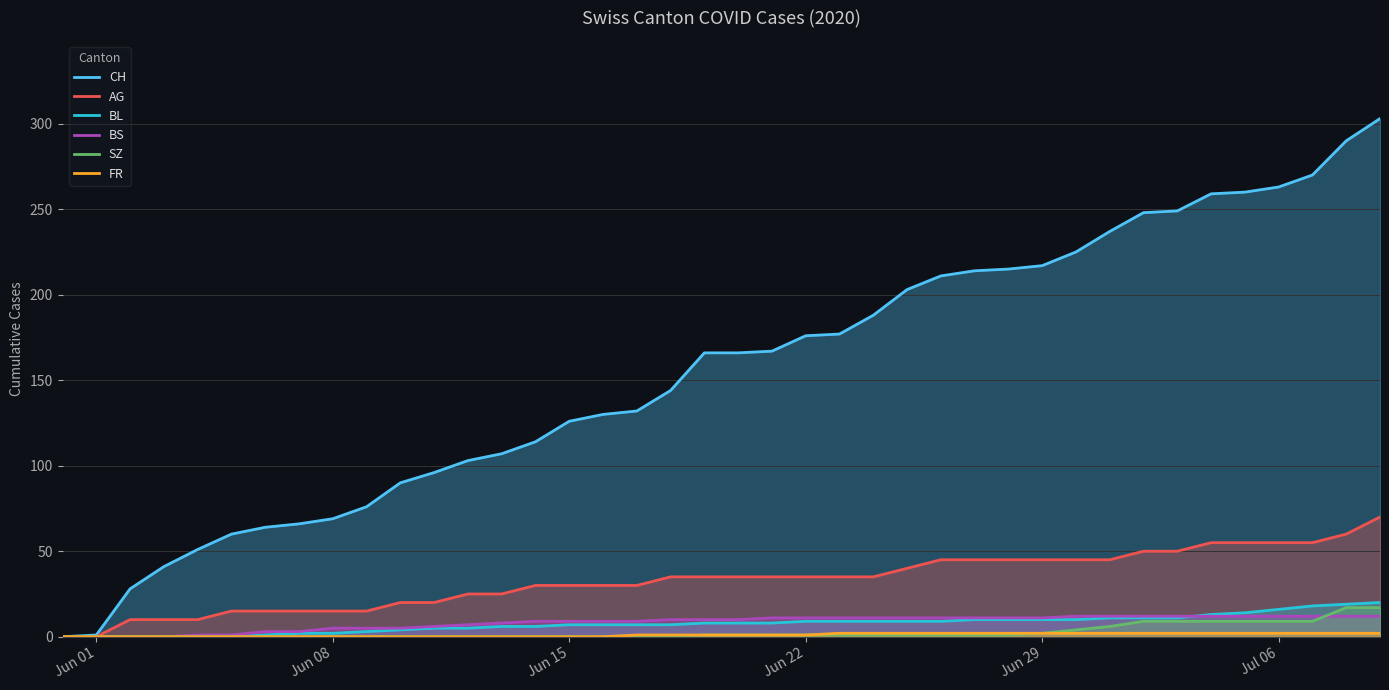

Which series has the largest range (max minus min)?

CH